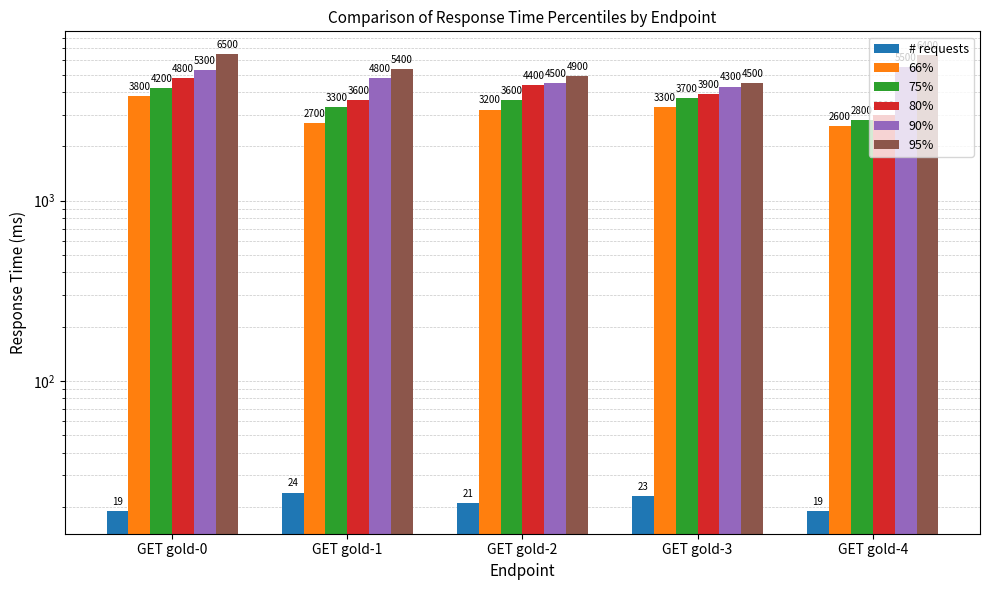

What value does the # requests series have at GET gold-2?

21